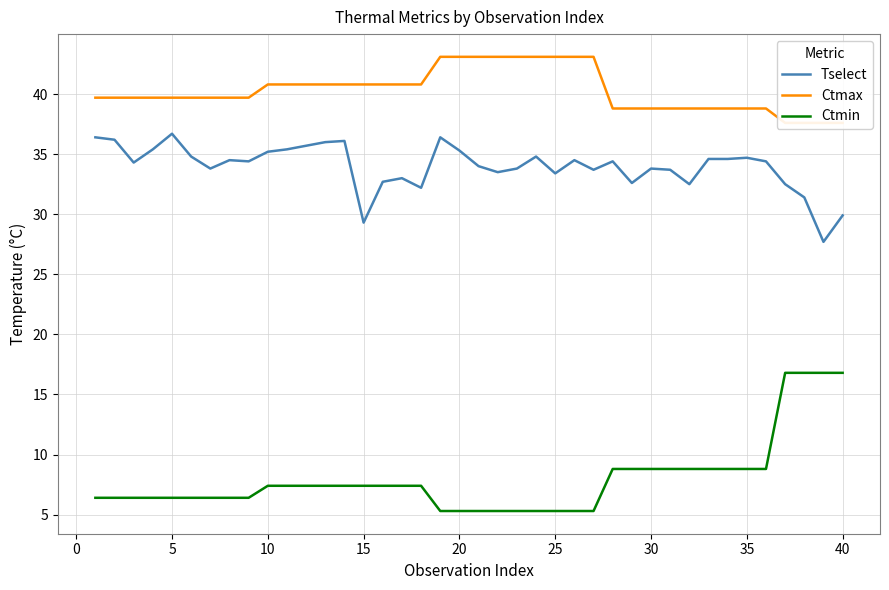

True or false: Tselect and Ctmin intersect in this chart.

False